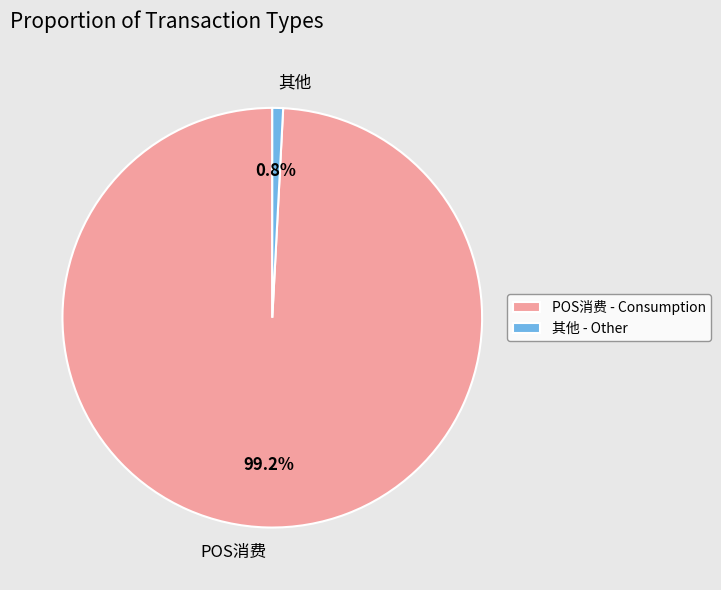

Is there a majority slice in this chart?

Yes